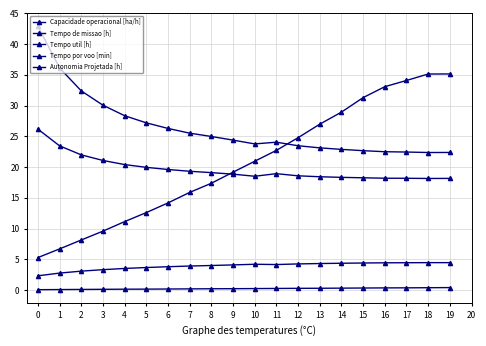

Reading right to left, transcribe all the data shown in this chart.

Capacidade operacional [ha/h]: 4.5	4.5	4.5	4.4	4.4	4.4	4.3	4.3	4.2	4.2	4.1	4.0	3.9	3.8	3.7	3.5	3.3	3.1	2.8	2.3
Tempo de missao [h]: 22.4	22.4	22.5	22.5	22.7	22.9	23.1	23.5	24.1	23.8	24.4	25.0	25.5	26.3	27.2	28.4	30.1	32.4	36.1	43.0
Tempo util [h]: 18.2	18.2	18.2	18.2	18.3	18.3	18.4	18.6	18.9	18.5	18.9	19.1	19.3	19.6	20.0	20.4	21.1	22.0	23.5	26.2
Tempo por voo [min]: 35.2	35.1	34.1	33.1	31.3	28.9	27.0	24.8	22.7	21.0	19.2	17.4	15.9	14.2	12.6	11.1	9.6	8.2	6.7	5.3
Autonomia Projetada [h]: 0.4	0.4	0.4	0.4	0.3	0.3	0.3	0.3	0.3	0.2	0.2	0.2	0.2	0.2	0.2	0.1	0.1	0.1	0.1	0.1